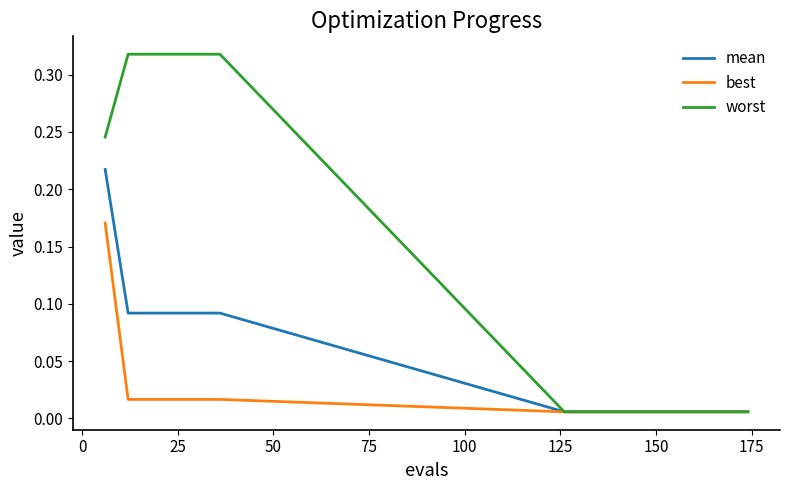

Which series has the largest total across all categories?

worst